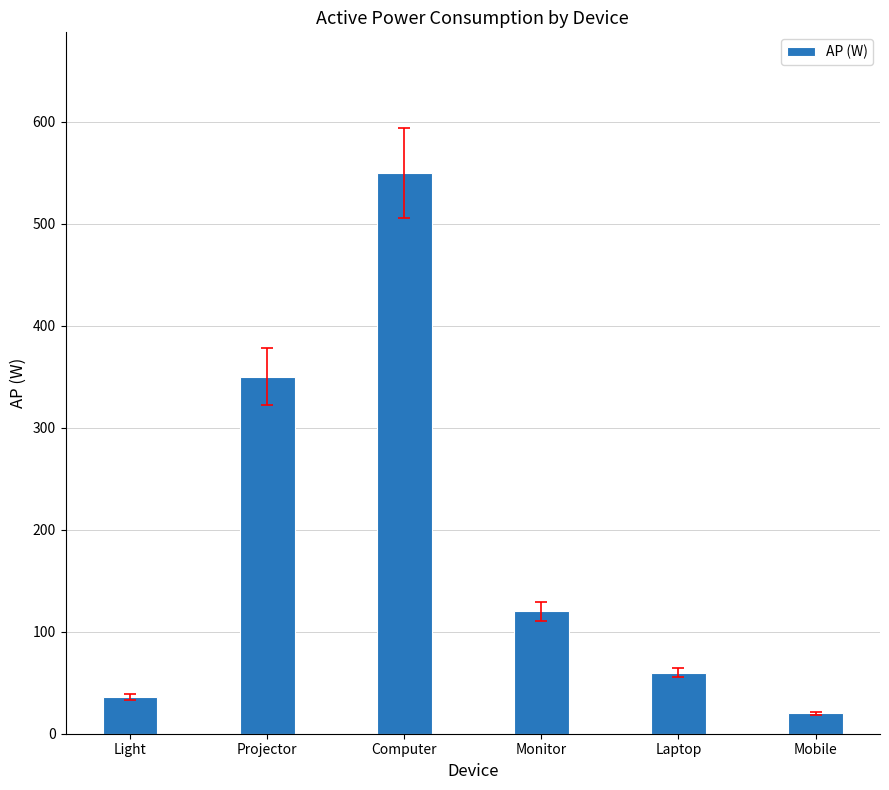

Where does the data first go above 120?

Projector